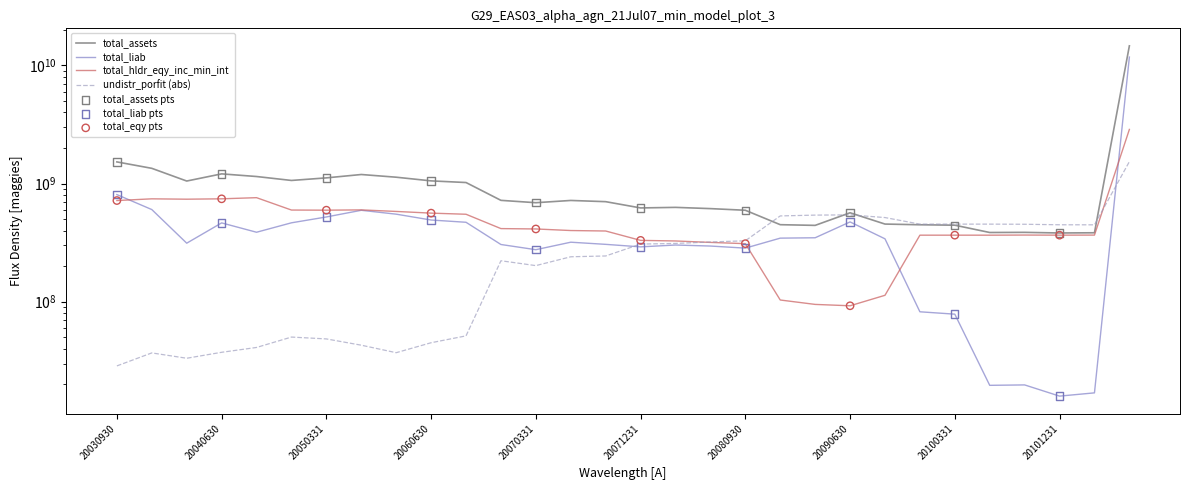

At how many categories does at least one series exceed 13304951219?

1